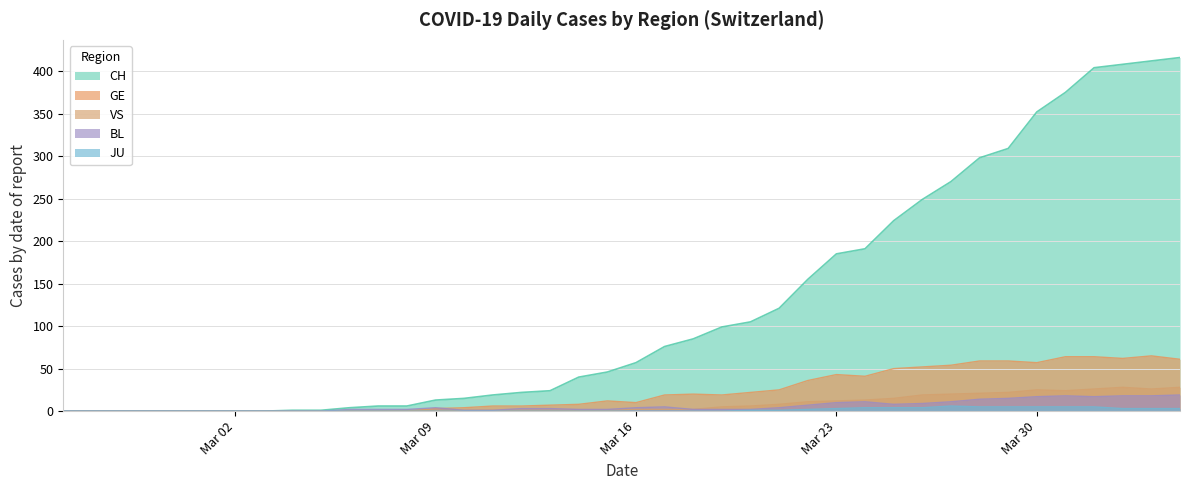

What is the maximum value shown in the chart?

416